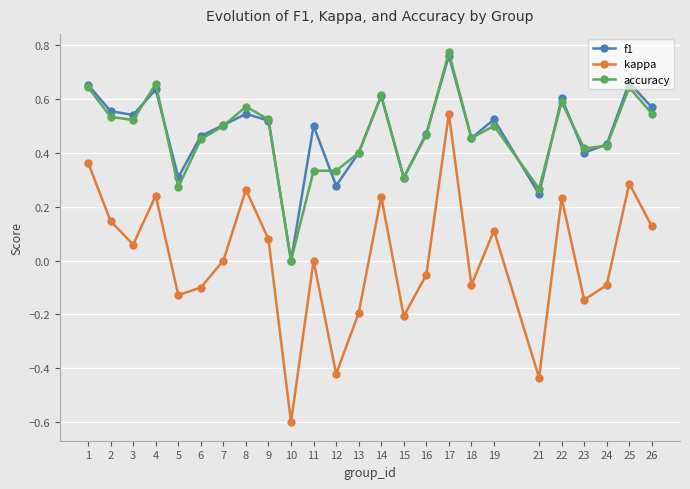

At which label does accuracy reach its minimum?

10